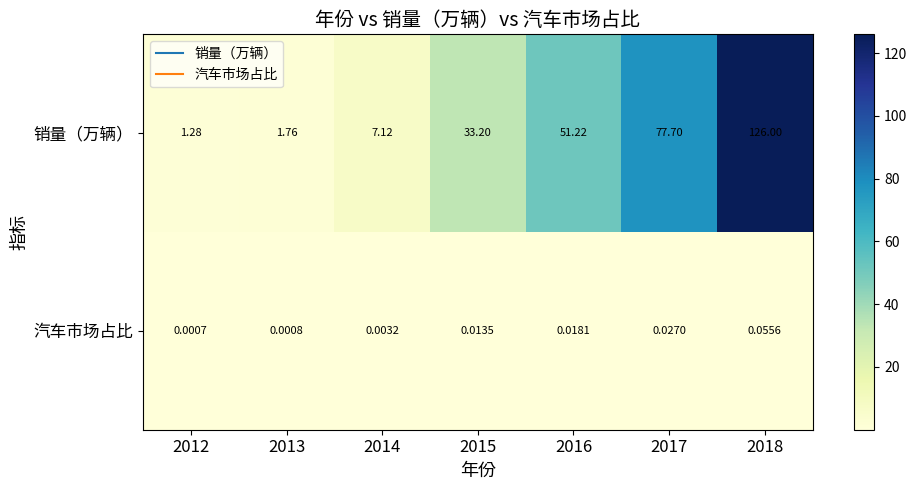

Which series has the largest range (max minus min)?

销量（万辆）